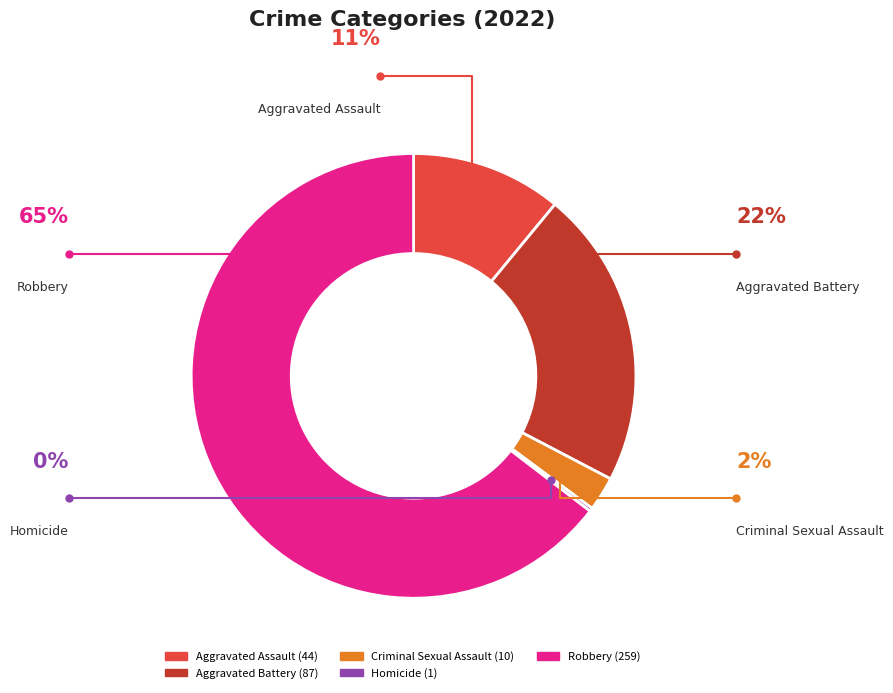

Is the sum of Aggravated Assault and Robbery greater than half?

Yes